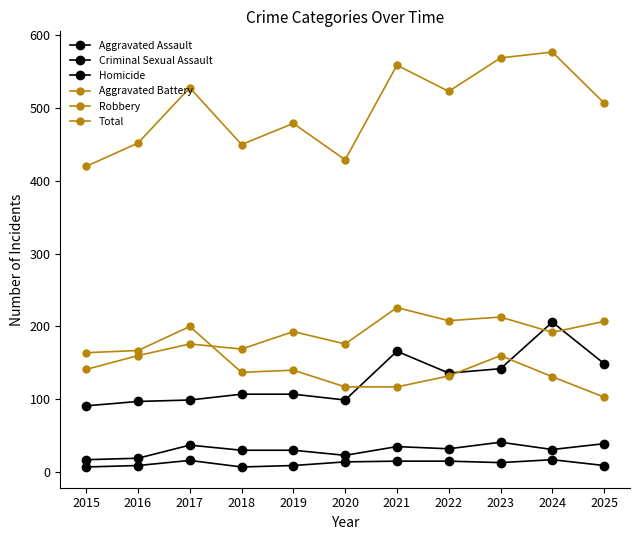

Reading left to right, list all the values displayed in this chart.

Aggravated Assault: 2015=91	2016=97	2017=99	2018=107	2019=107	2020=99	2021=166	2022=136	2023=142	2024=206	2025=149
Criminal Sexual Assault: 2015=17	2016=19	2017=37	2018=30	2019=30	2020=23	2021=35	2022=32	2023=41	2024=31	2025=39
Homicide: 2015=7	2016=9	2017=16	2018=7	2019=9	2020=14	2021=15	2022=15	2023=13	2024=17	2025=9
Aggravated Battery: 2015=141	2016=160	2017=176	2018=169	2019=193	2020=176	2021=226	2022=208	2023=213	2024=192	2025=207
Robbery: 2015=164	2016=167	2017=200	2018=137	2019=140	2020=117	2021=117	2022=132	2023=160	2024=131	2025=103
Total: 2015=420	2016=452	2017=528	2018=450	2019=479	2020=429	2021=559	2022=523	2023=569	2024=577	2025=507